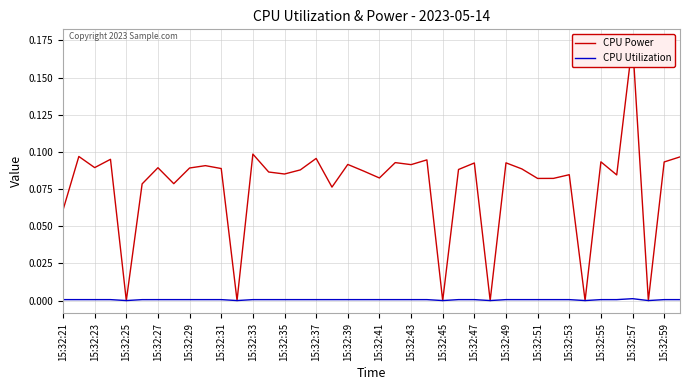

True or false: CPU Power and CPU Utilization intersect in this chart.

False